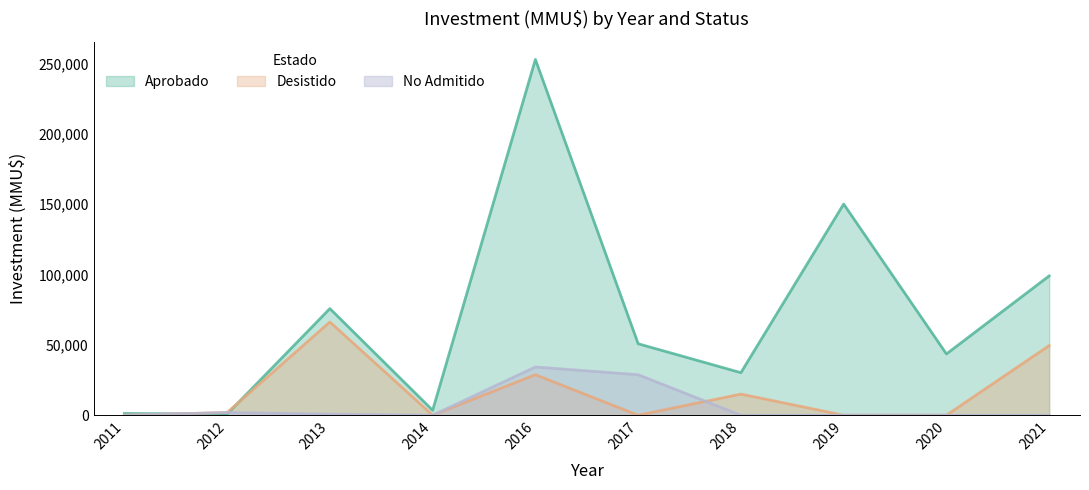

Is it true that No Admitido equals 5000 at 2012?

True